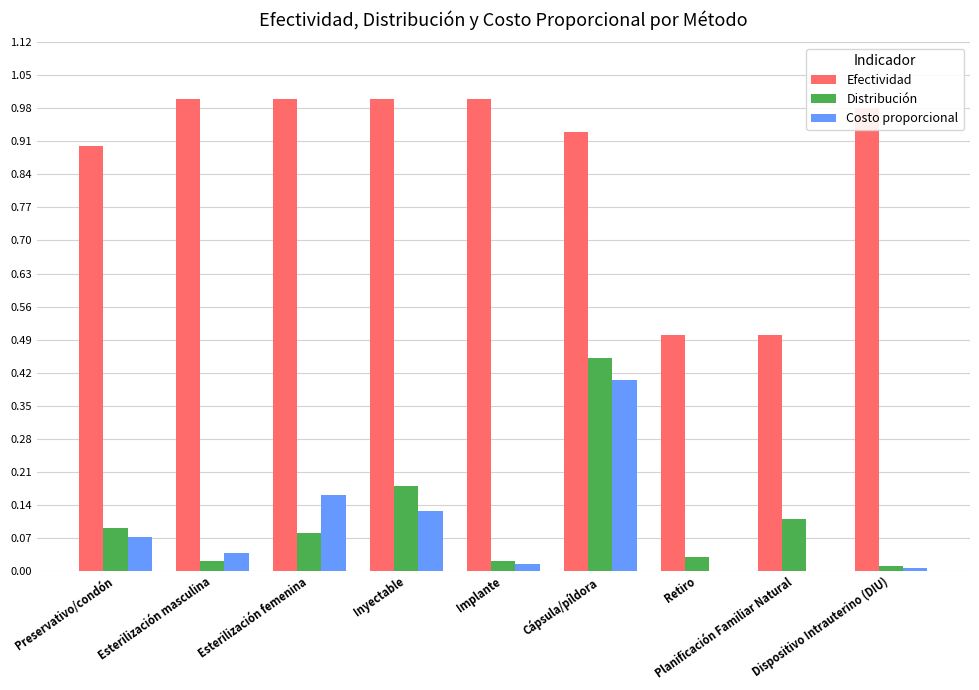

Which series has the largest total across all categories?

Efectividad